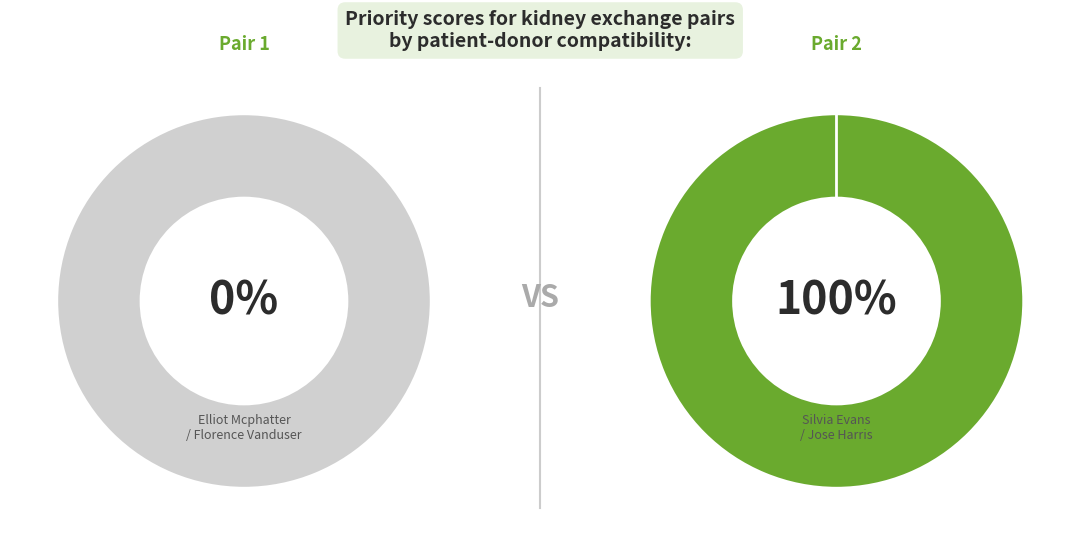

To the nearest percent, what is the combined percentage of 2 and 1?

100%